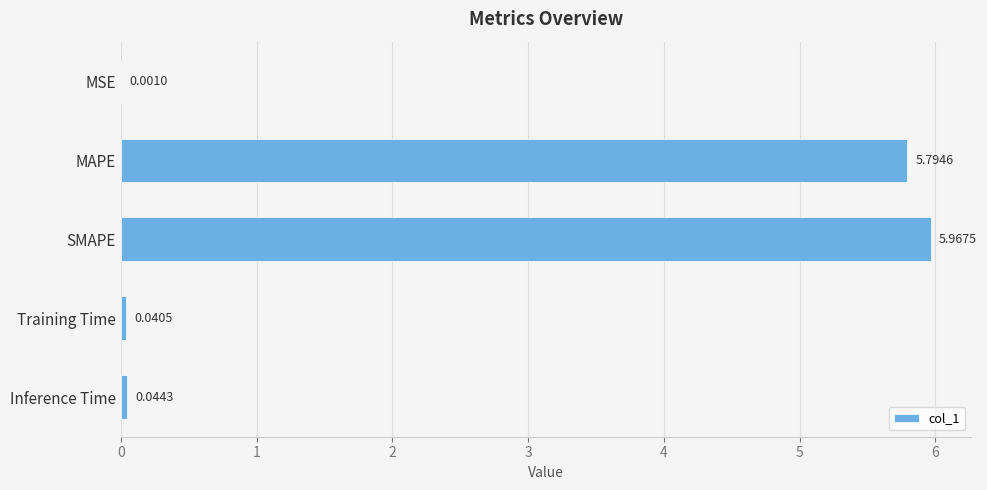

What is the sum of all values?

11.8